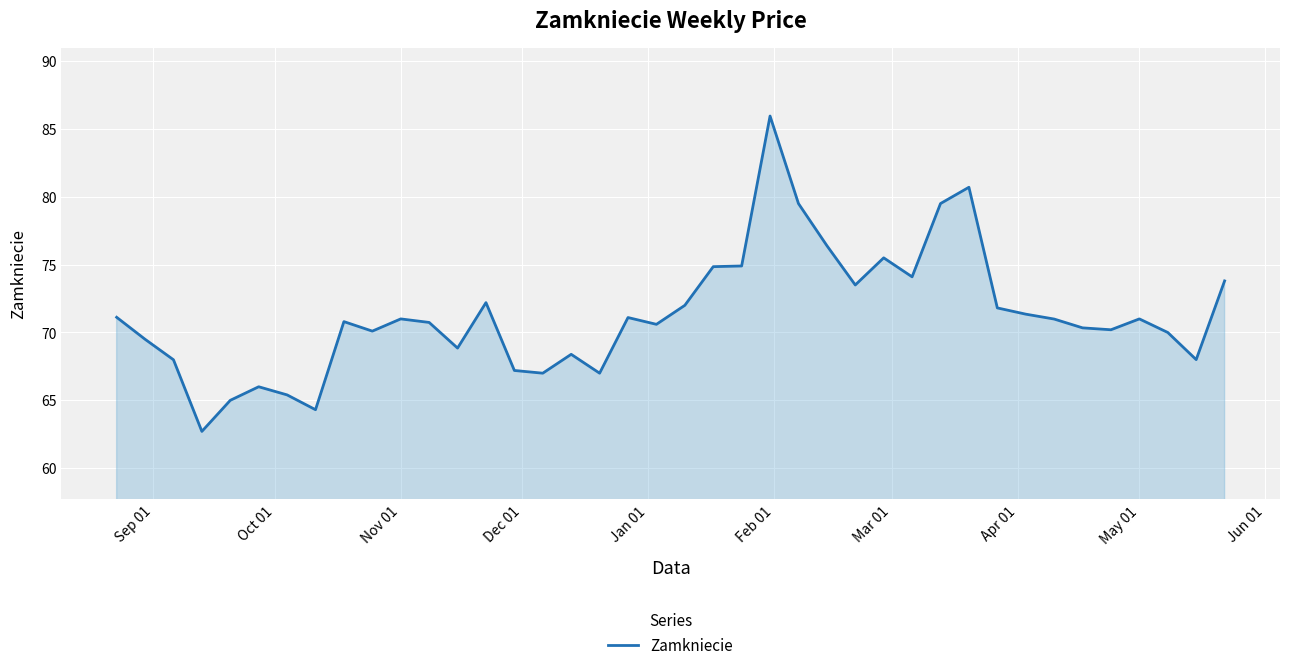

What is the difference between the maximum and minimum values?

23.2